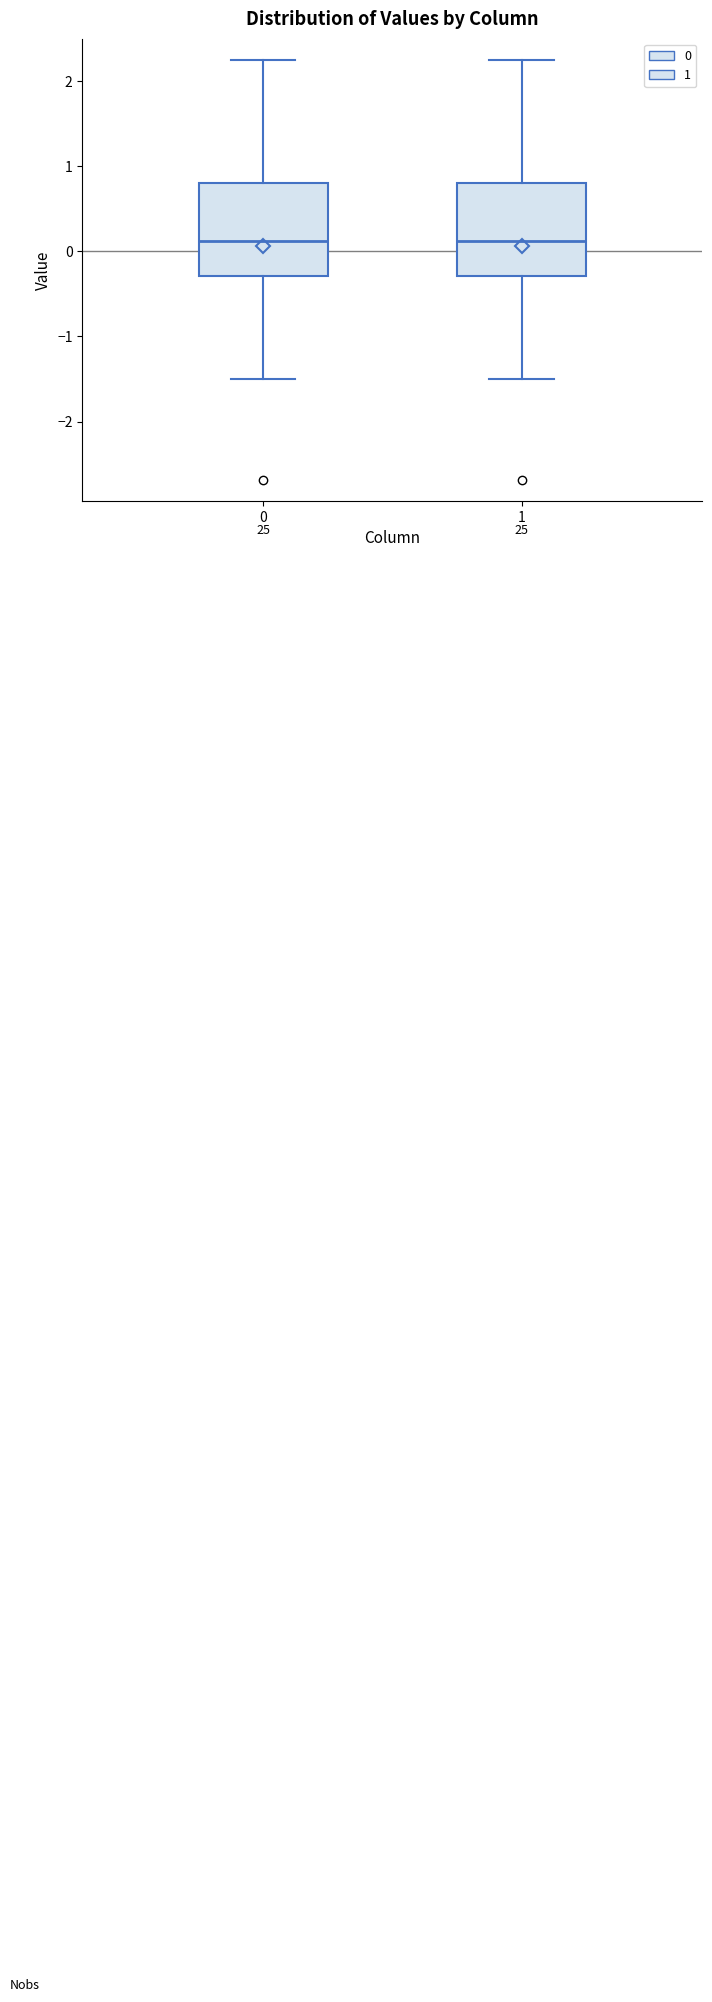

Reading left to right, transcribe this box plot: for each box, give where its median line is, the range the box spans, and where its two whiskers end, as read against the y-axis. The values are not printed on the chart, so give them approximately, as read against the axis.

0: median 0.1, box -0.3 to 0.8, whiskers -1.5 to 2.3
1: median 0.1, box -0.3 to 0.8, whiskers -1.5 to 2.3